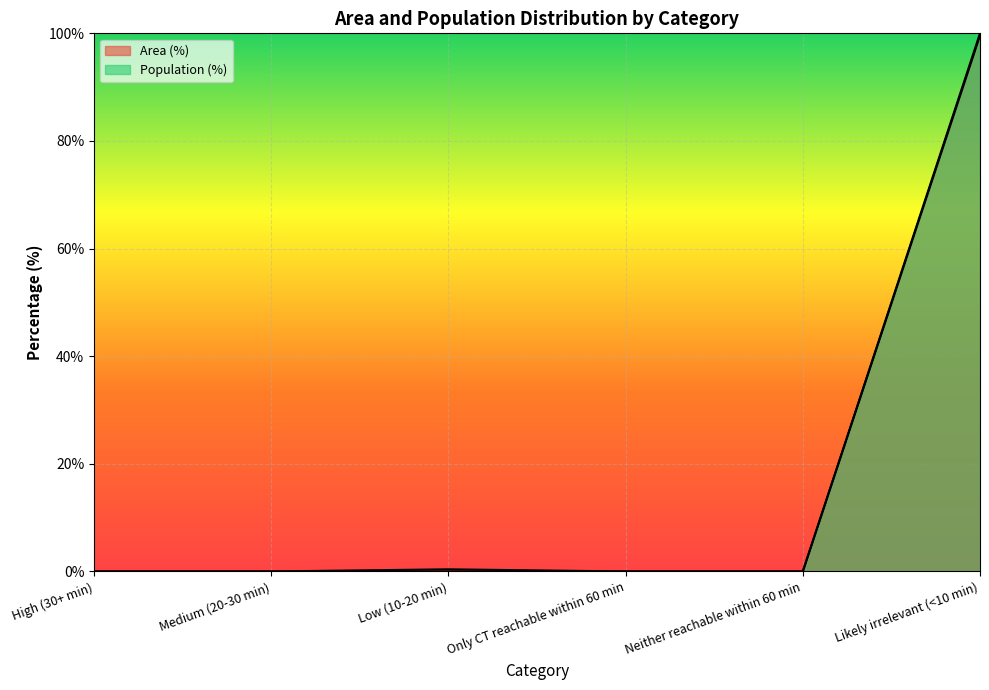

What is the difference between the highest and lowest values at Likely irrelevant (<10 min)?

0.4